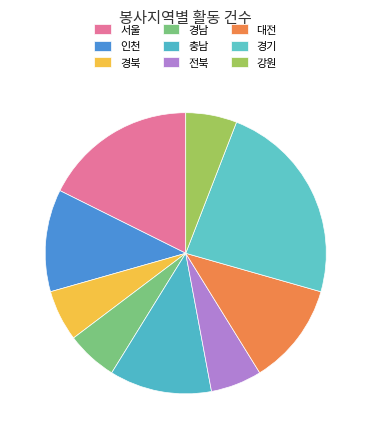

True or false: 대전 accounts for 1% of the total.

False